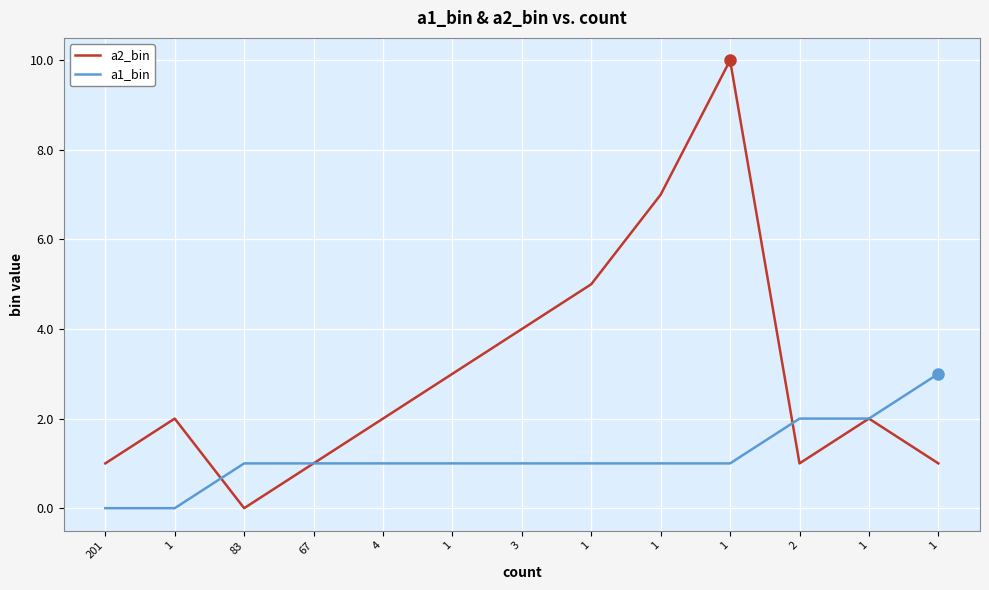

Reading left to right, transcribe all the data shown in this chart.

a2_bin: 201=1	1=2	83=0	67=1	4=2	1=3	3=4	1=5	1=7	1=10	2=1	1=2	1=1
a1_bin: 201=0	1=0	83=1	67=1	4=1	1=1	3=1	1=1	1=1	1=1	2=2	1=2	1=3